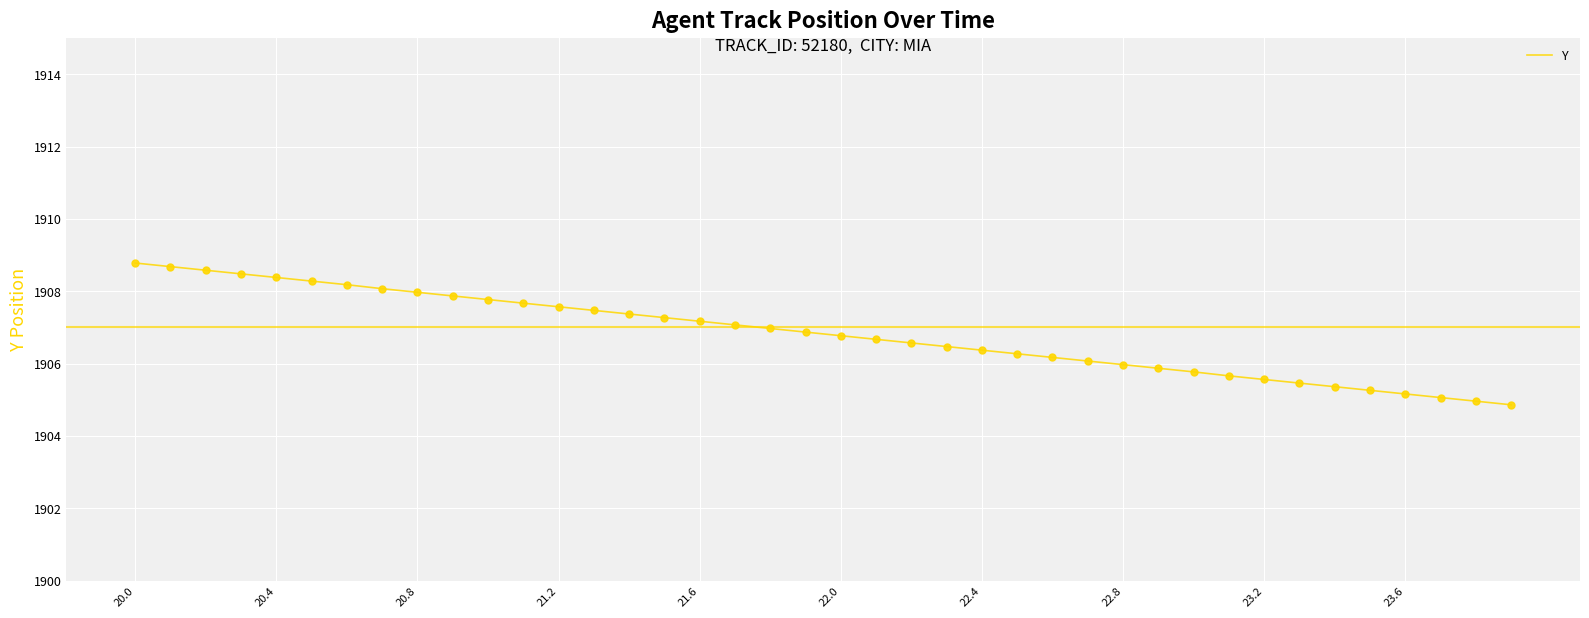

What is the difference between the maximum and minimum values?

3.9